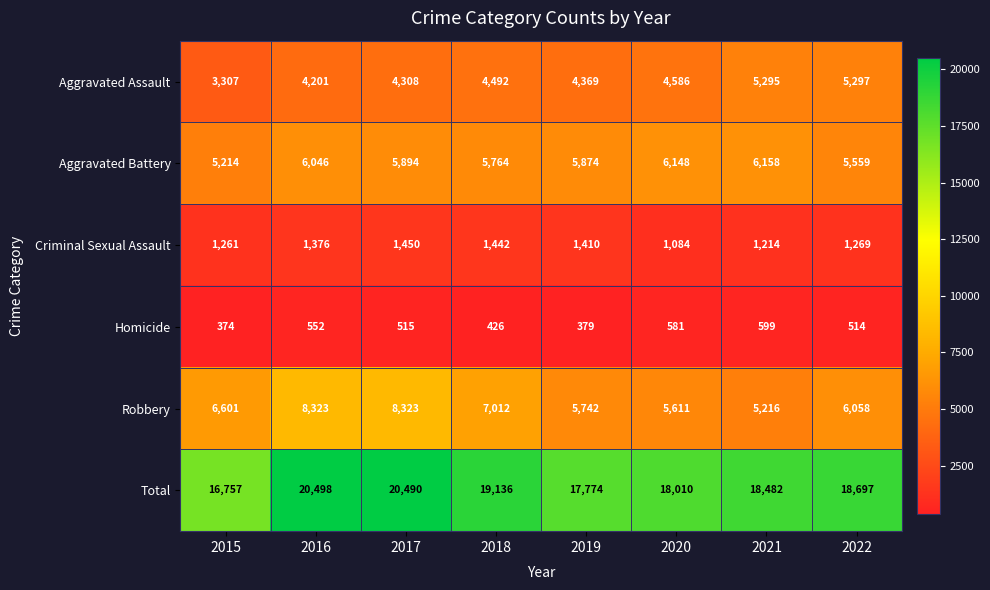

What is the difference between the maximum and minimum values in the Aggravated Assault series?

1990